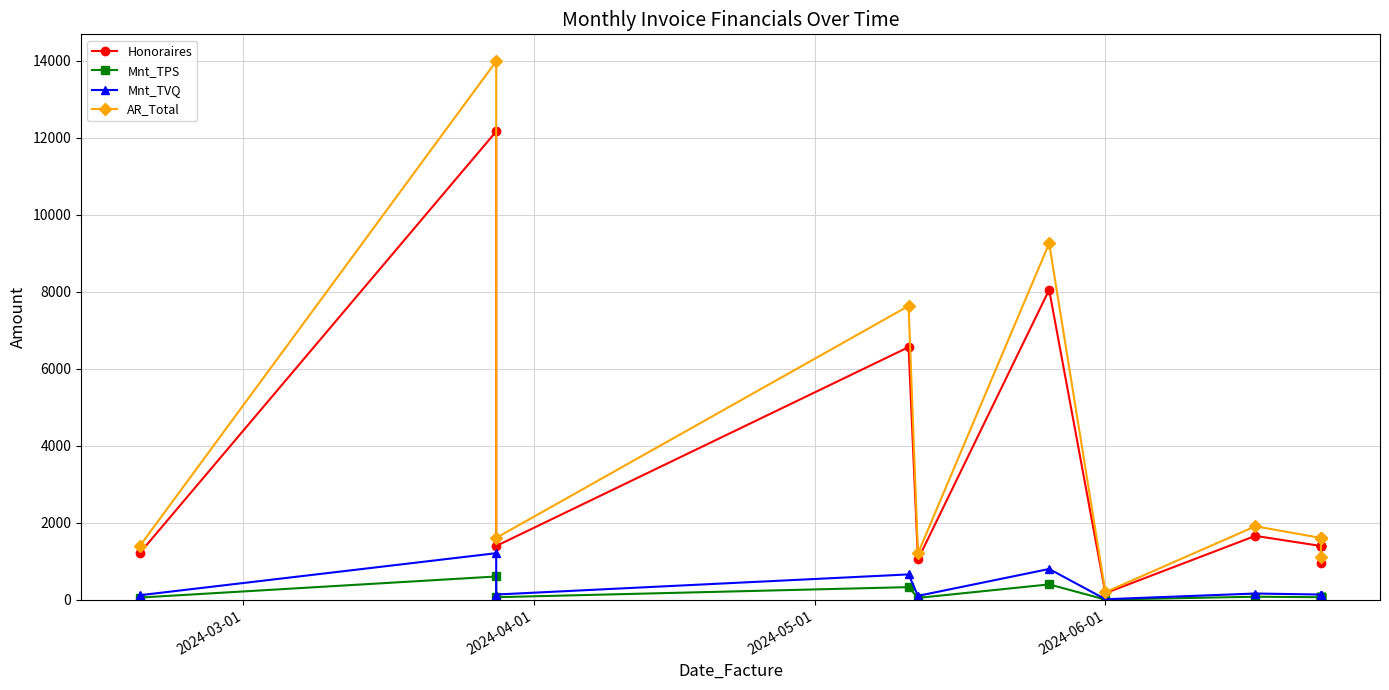

At which category does Mnt_TVQ reach its first local peak?

2024-04-01